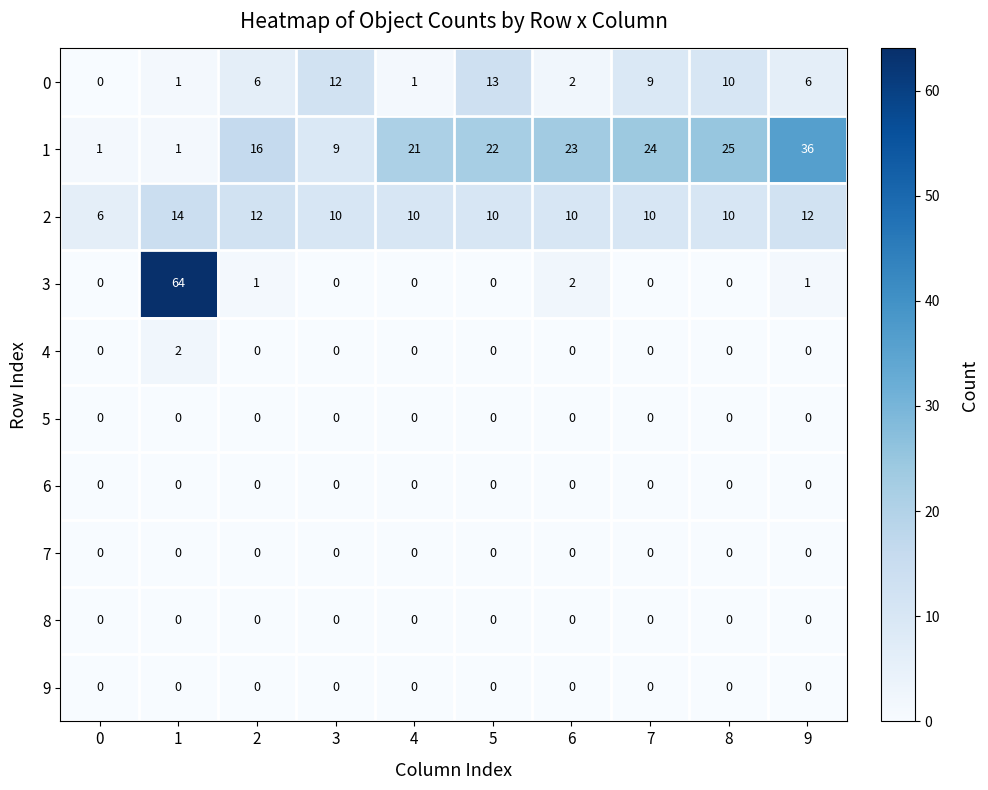

What is the greatest value displayed?

64